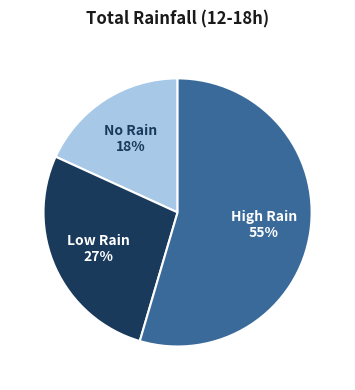

The No Rain slice represents 29% of the pie. True or false?

False